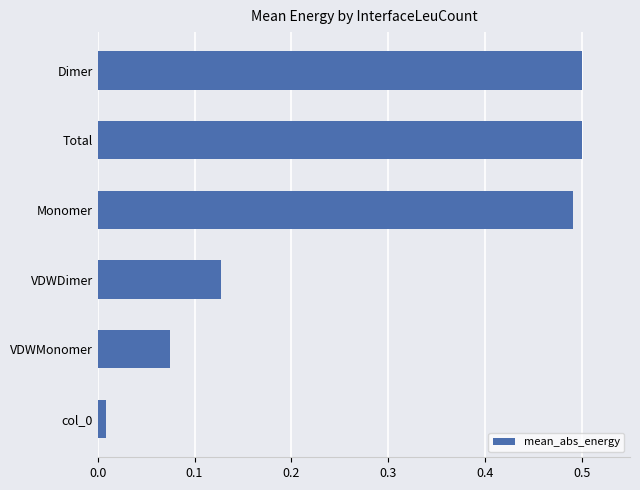

True or false: the data shows 0.5 at Monomer.

True